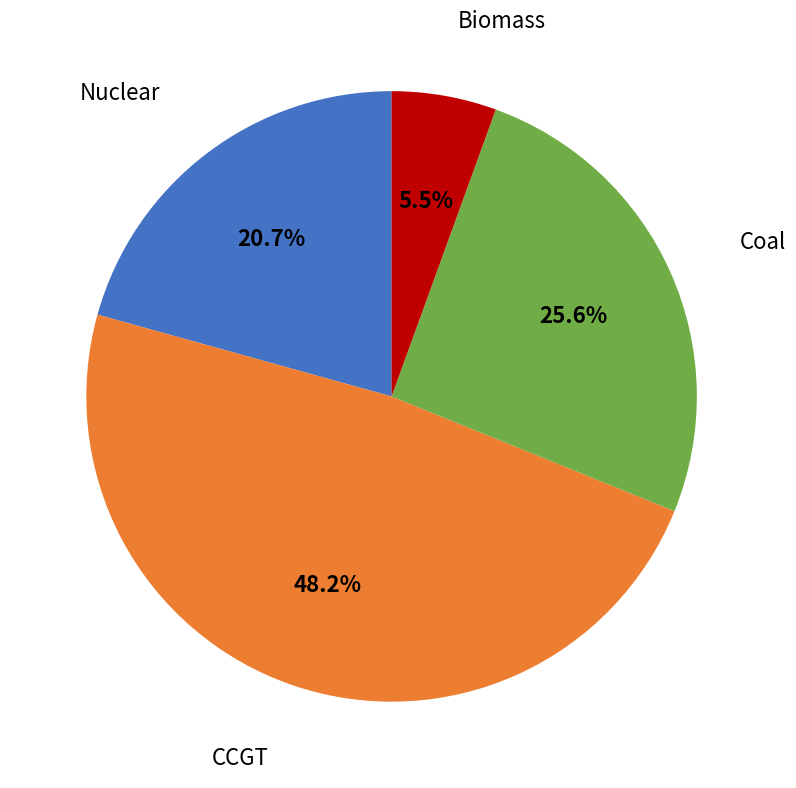

Does any single category account for the majority?

No